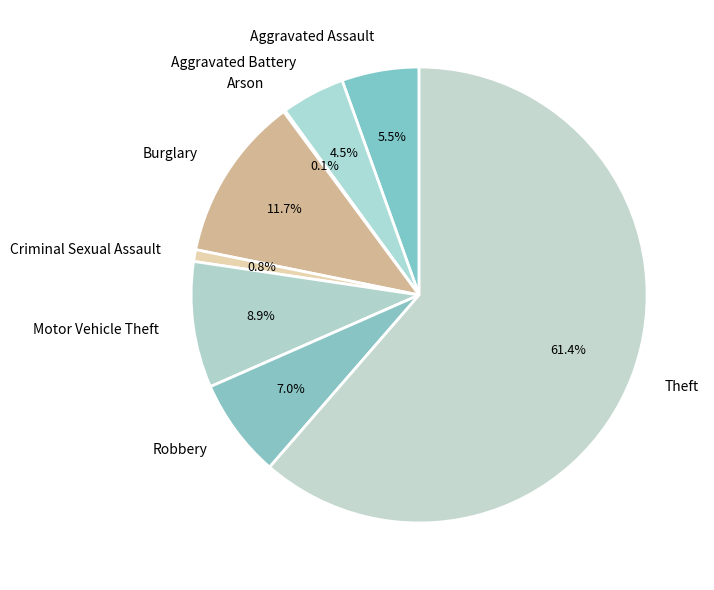

What percentage is NOT represented by Burglary?

88.3%